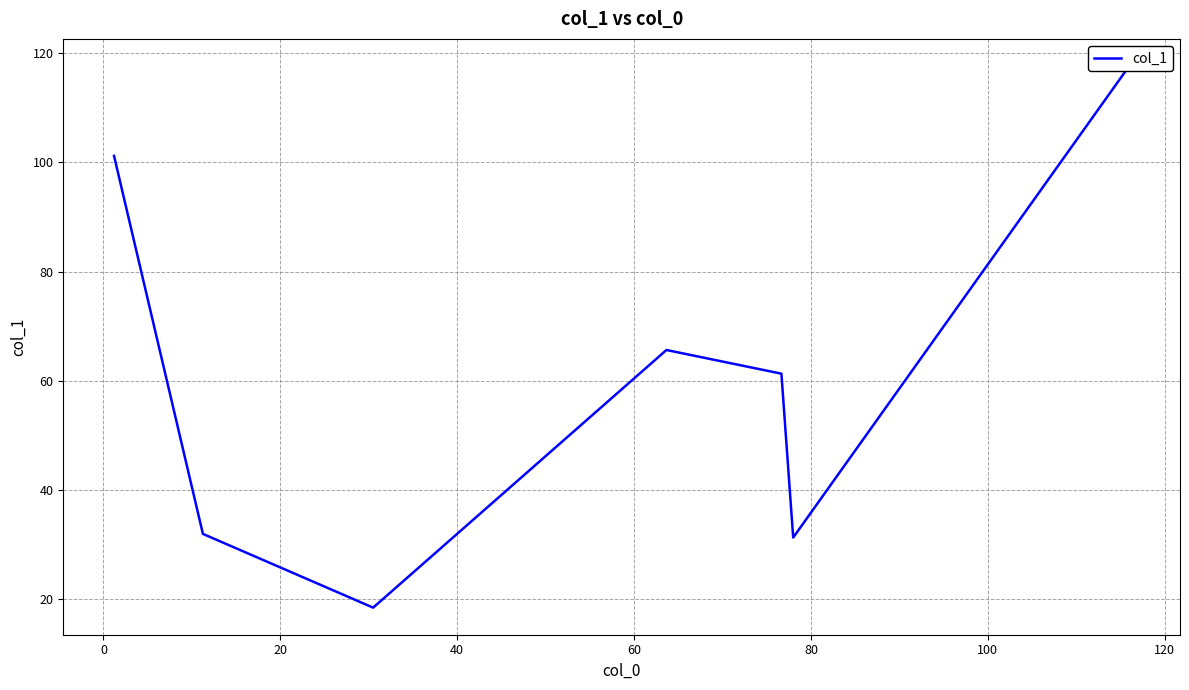

What is the sum of all values?

427.7